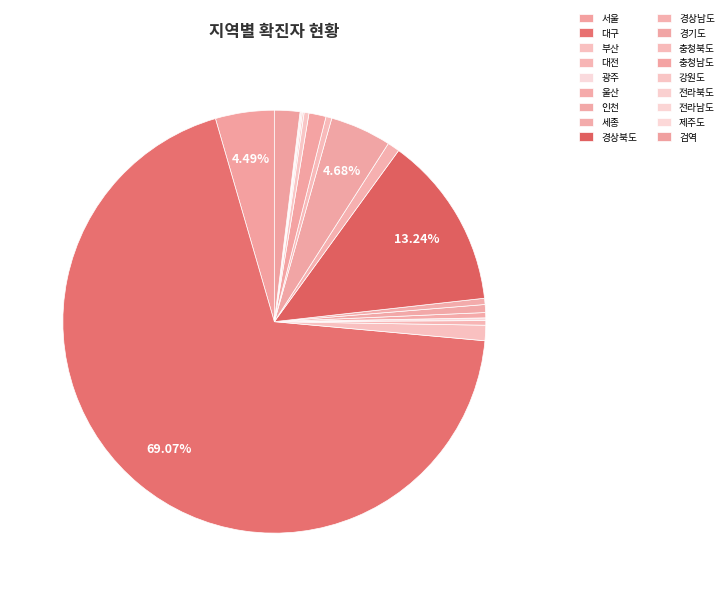

True or false: 충청남도 accounts for 1% of the total.

True